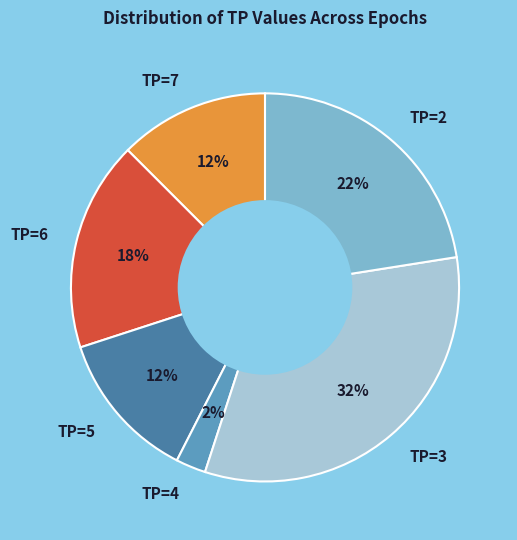

Is there any slice that represents more than half of the pie?

No